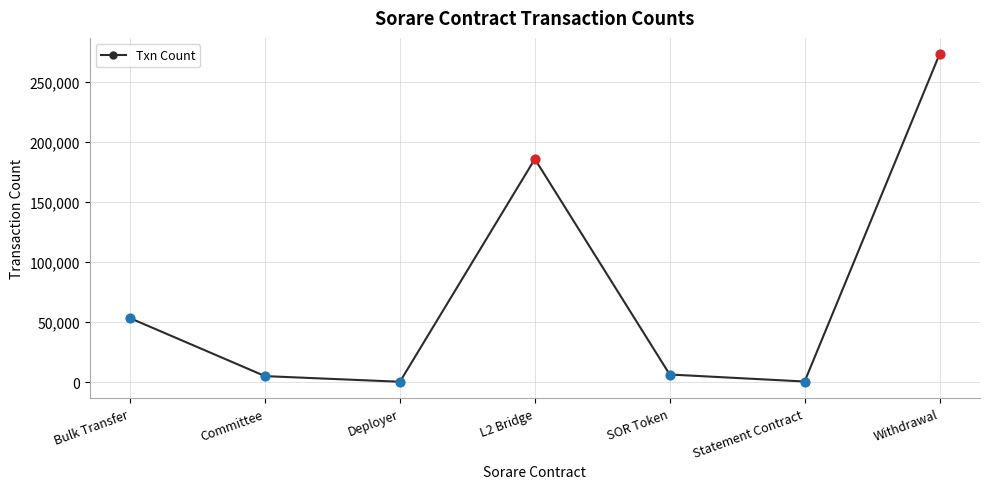

What is the ratio of the value at Bulk Transfer to the value at L2 Bridge?

0.3